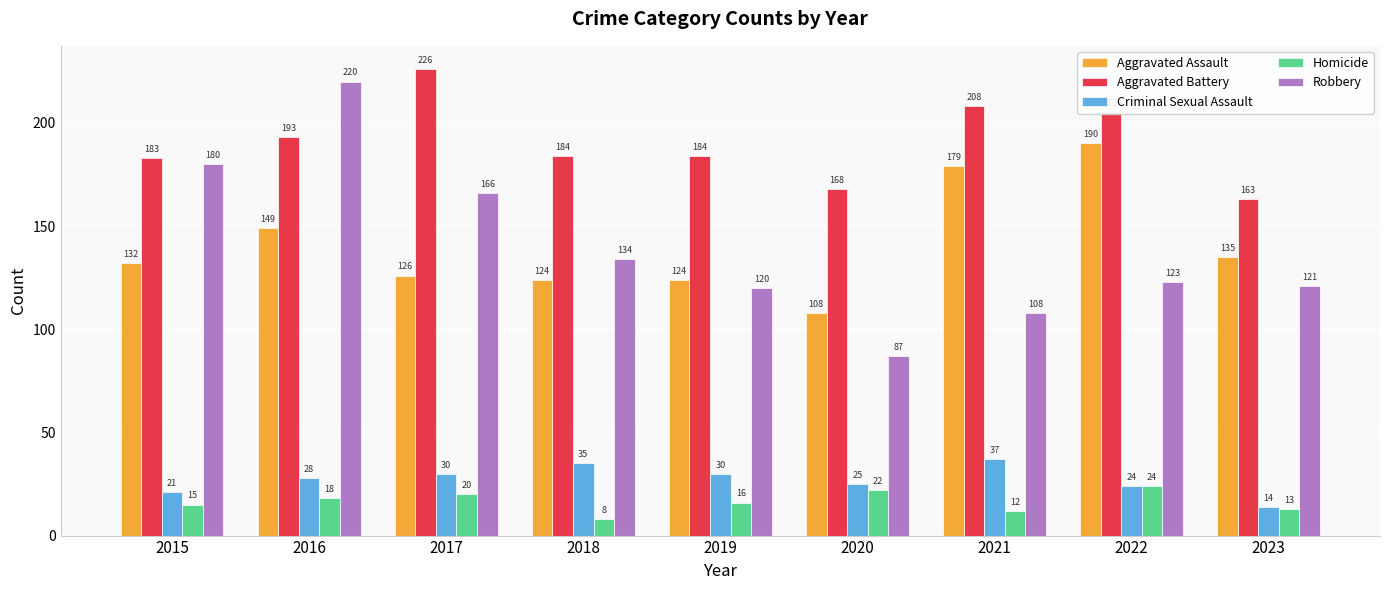

Which series has the largest total across all categories?

Aggravated Battery